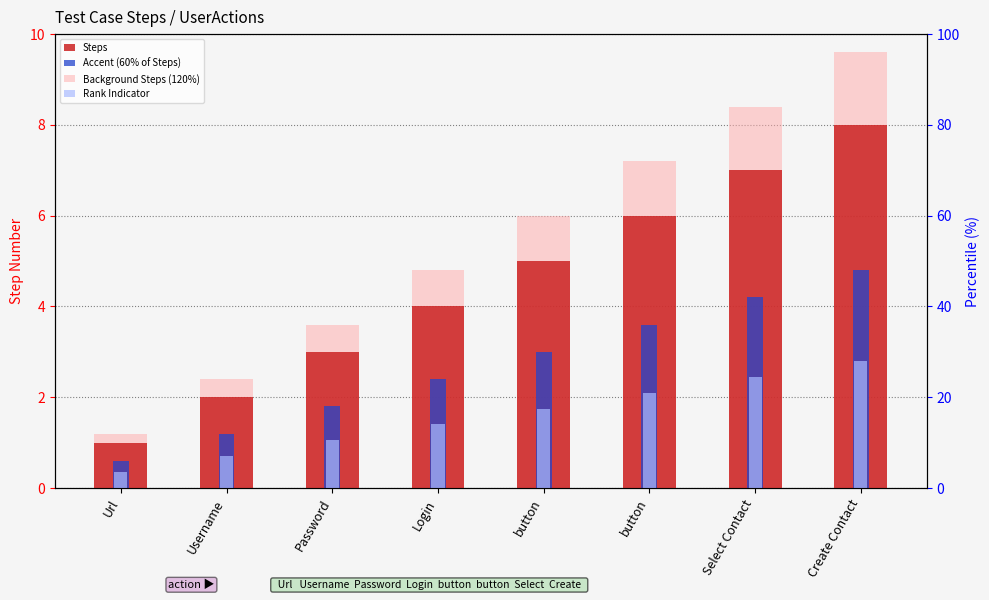

What is the difference between the Rank Indicator values at Url and button?

1.7